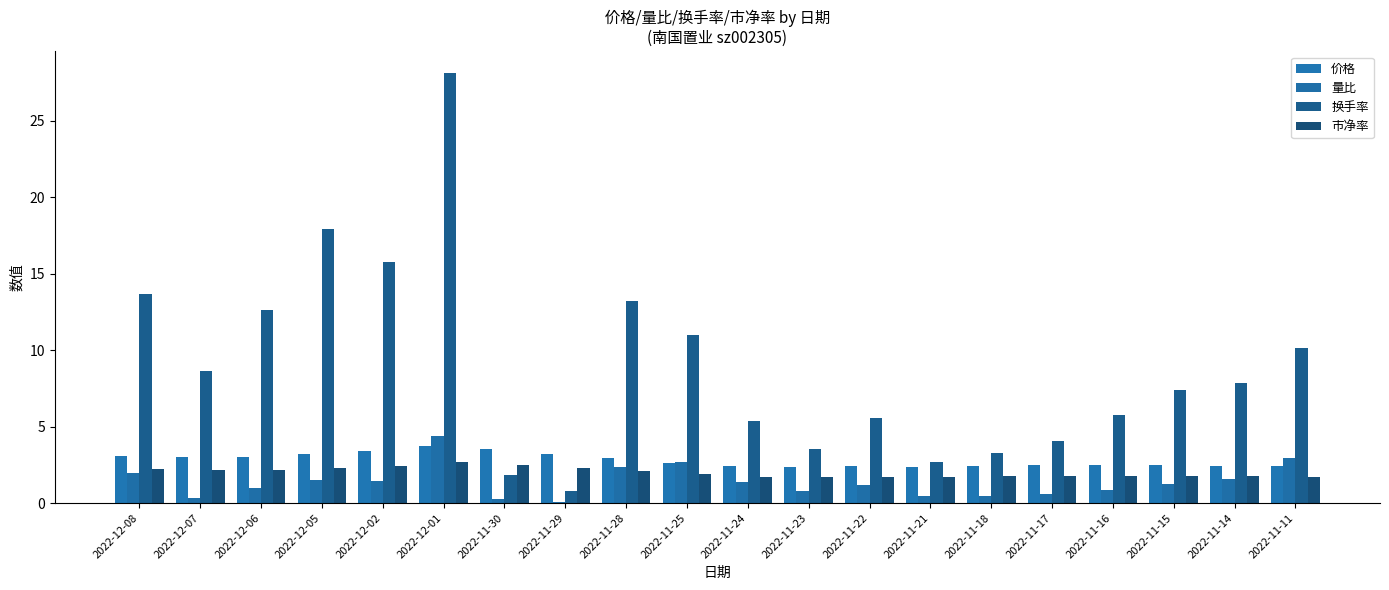

Reading left to right, what are all the values shown in this chart?

价格: 3.1	3.0	3.0	3.2	3.4	3.8	3.5	3.2	2.9	2.6	2.4	2.4	2.4	2.4	2.5	2.5	2.5	2.5	2.4	2.4
量比: 2.0	0.3	1.0	1.5	1.4	4.4	0.3	0.1	2.4	2.7	1.4	0.8	1.2	0.5	0.5	0.6	0.9	1.3	1.6	2.9
换手率: 13.6	8.7	12.6	17.9	15.8	28.1	1.9	0.8	13.2	11.0	5.4	3.5	5.6	2.7	3.3	4.1	5.8	7.4	7.8	10.2
市净率: 2.2	2.2	2.2	2.3	2.4	2.7	2.5	2.3	2.1	1.9	1.7	1.7	1.7	1.7	1.8	1.8	1.8	1.8	1.7	1.7